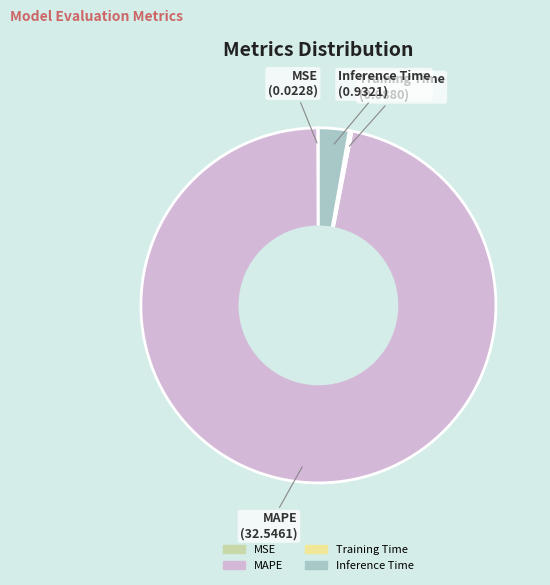

Is it true that Inference Time is 3% of the pie?

True